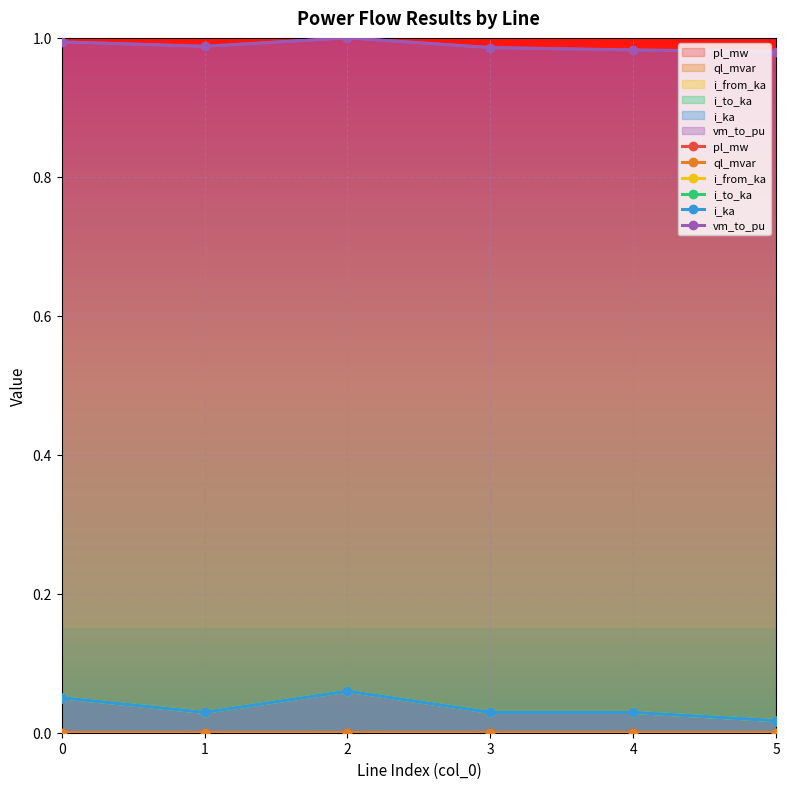

Reading right to left, list all the values displayed in this chart.

pl_mw: 0.0	0.0	0.0	0.0	0.0	0.0
ql_mvar: 0.0	0.0	0.0	0.0	0.0	0.0
i_from_ka: 0.0	0.0	0.0	0.1	0.0	0.1
i_to_ka: 0.0	0.0	0.0	0.1	0.0	0.1
i_ka: 0.0	0.0	0.0	0.1	0.0	0.1
vm_to_pu: 1.0	1.0	1.0	1.0	1.0	1.0